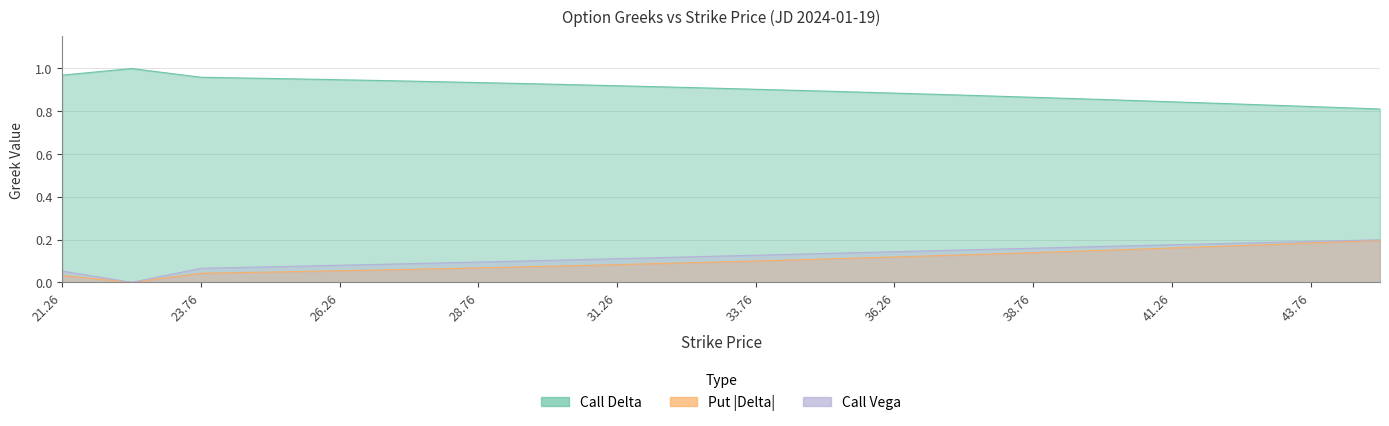

How many positive values does the Put Delta Abs series have?

19